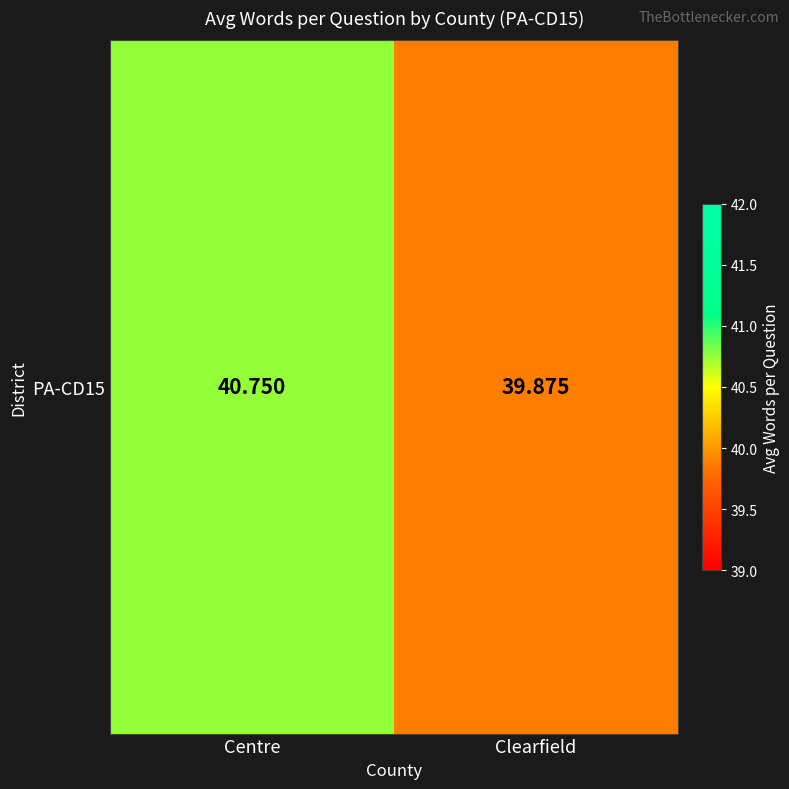

True or false: the data shows 68.8 at Clearfield.

False